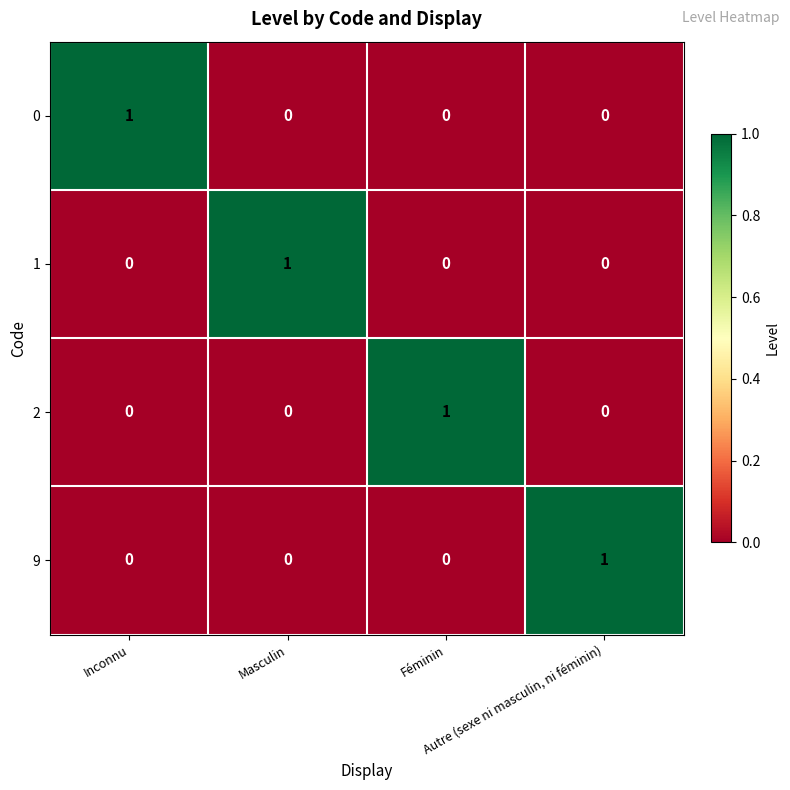

Count the 1 values in the range 0 to 1.

4